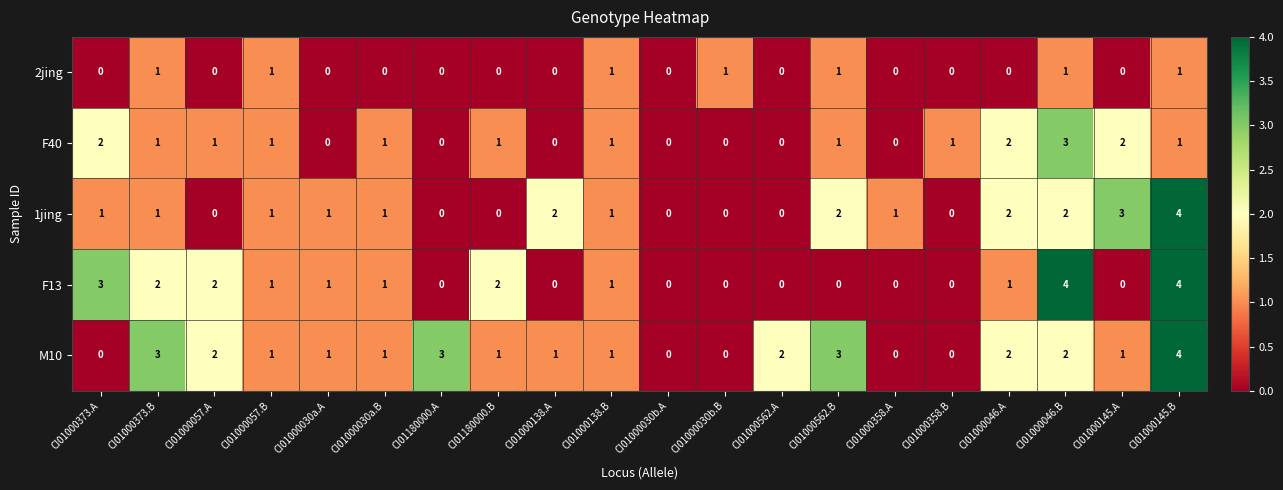

What is the maximum value for 1jing?

4